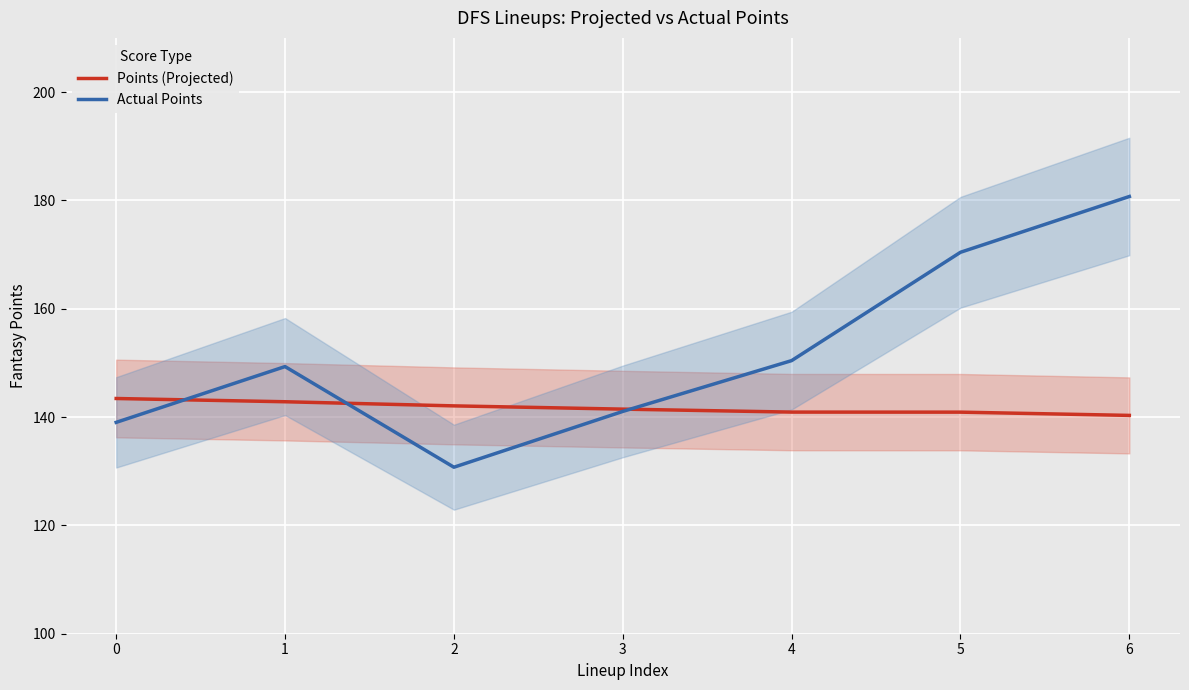

What is the smallest value displayed?

130.7